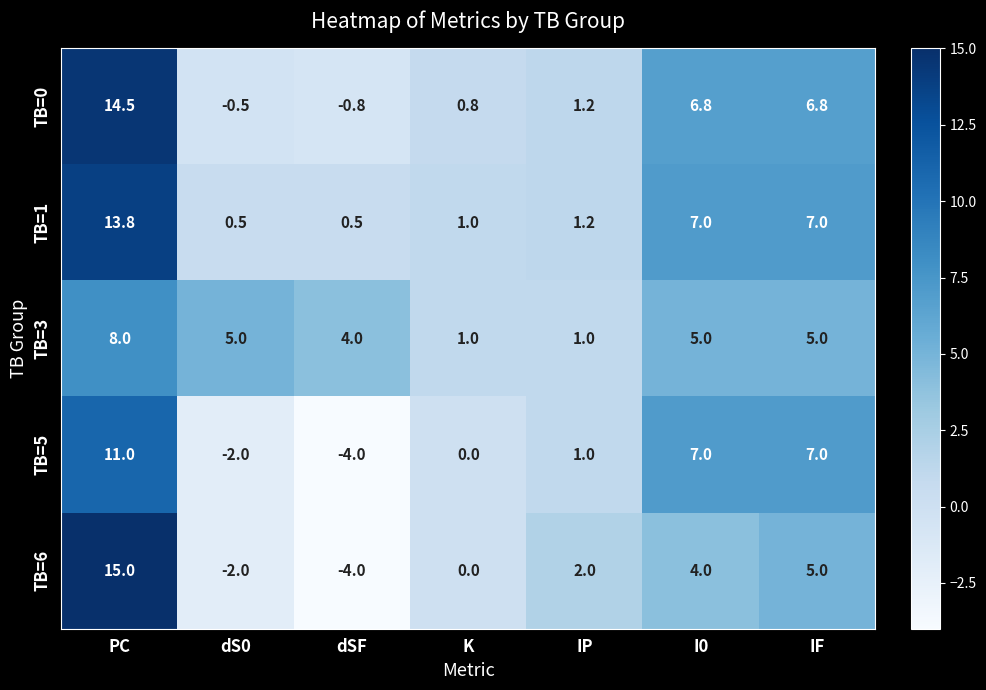

At which category is the sum across all series the highest?

PC